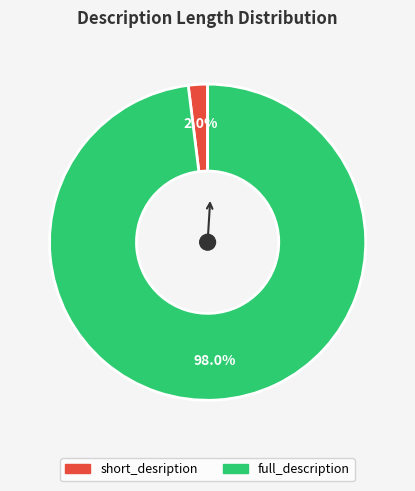

Combined, what portion of the pie is full_description and short_desription?

100.0%